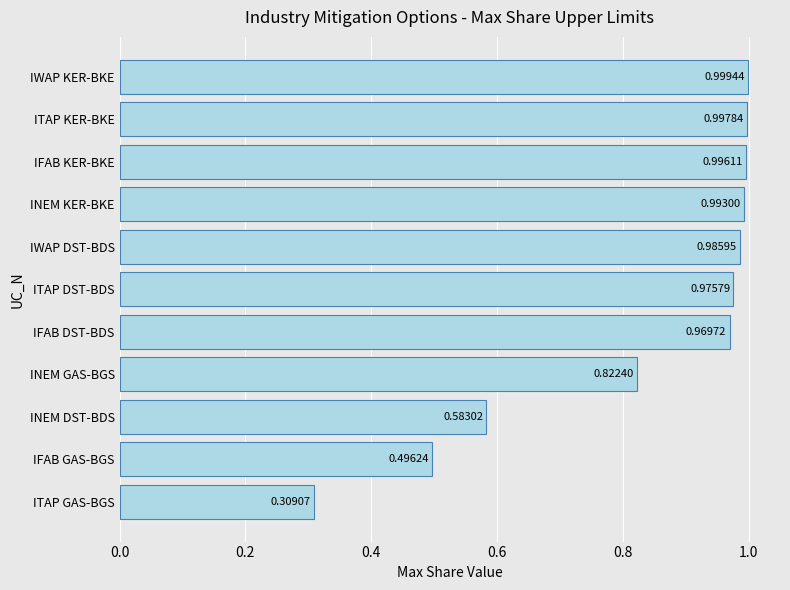

What is the change in value from IFAB GAS-BGS to IFAB KER-BKE?

+0.5